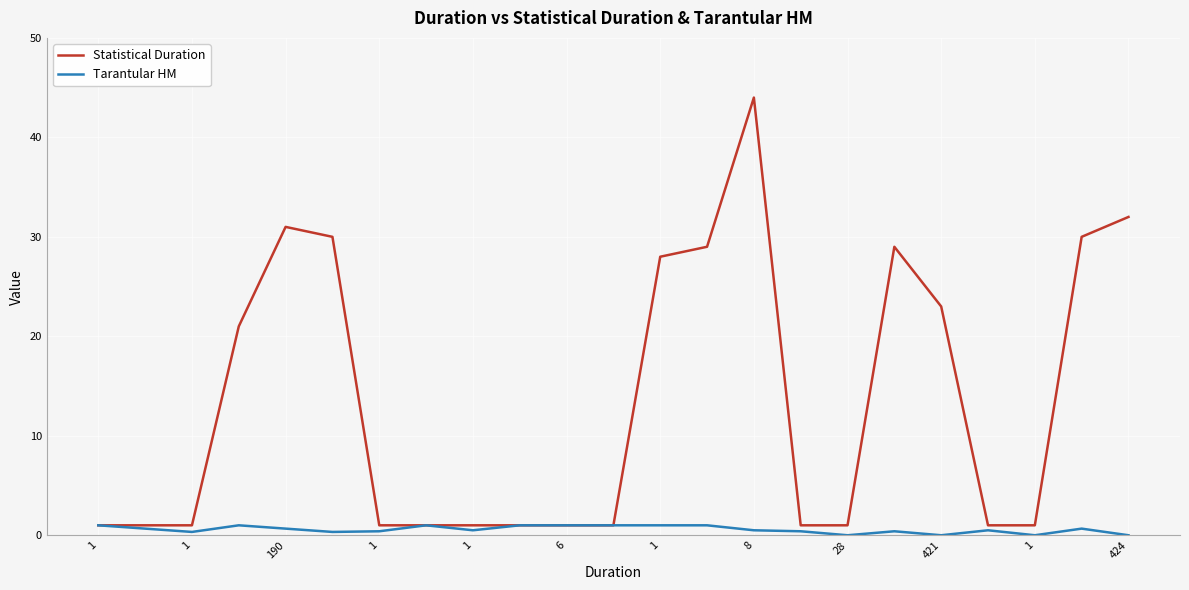

Which series has the largest total across all categories?

Statistical Duration